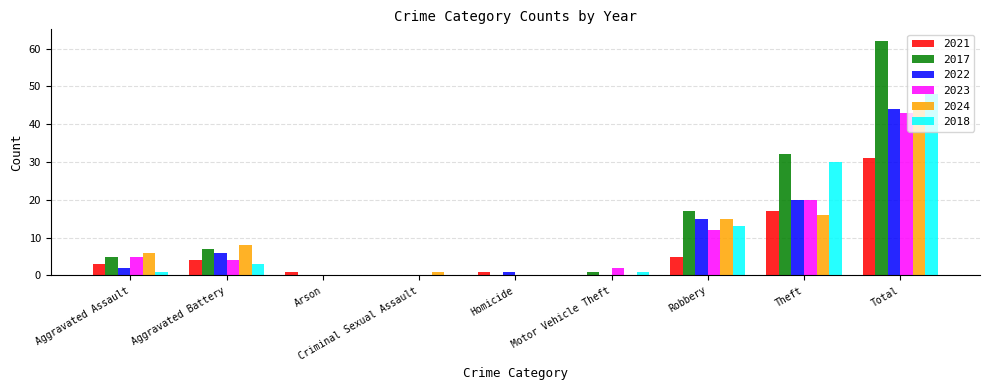

What is the total value across all series at Criminal Sexual Assault?

1